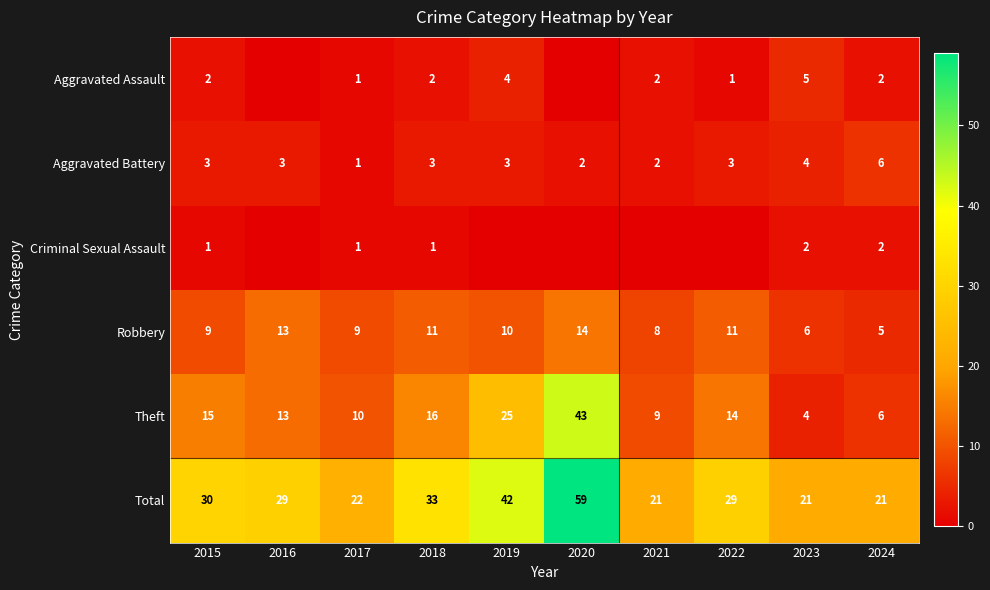

What is the average value of the Theft series?

16